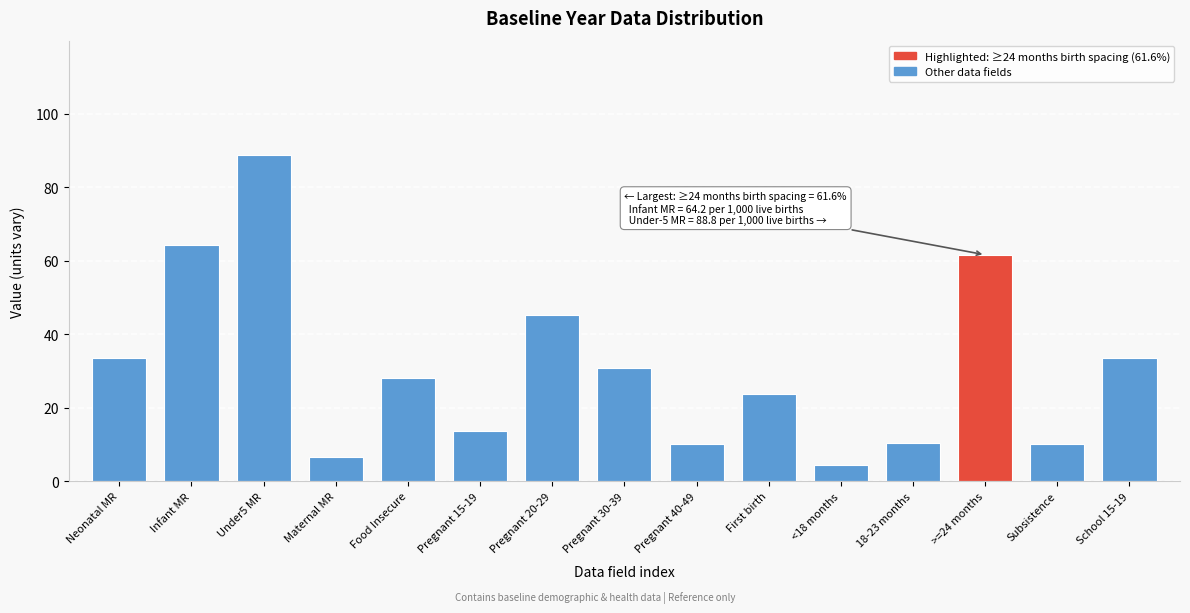

What is the change in value from Pregnant 40-49 to <18 months?

-5.8